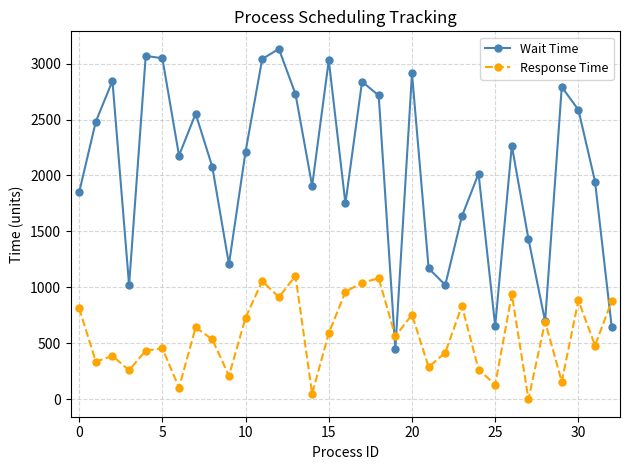

After their last crossing, which series has the higher values: Wait Time or Response Time?

Response Time